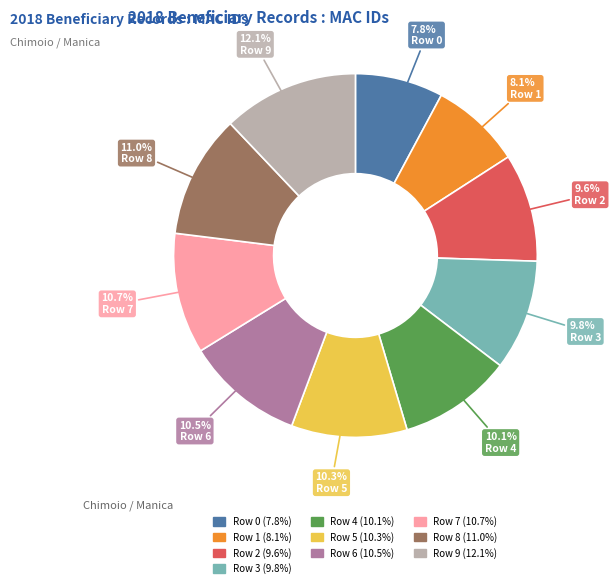

What portion of the pie excludes Row 2 (9.6%)?

90.4%